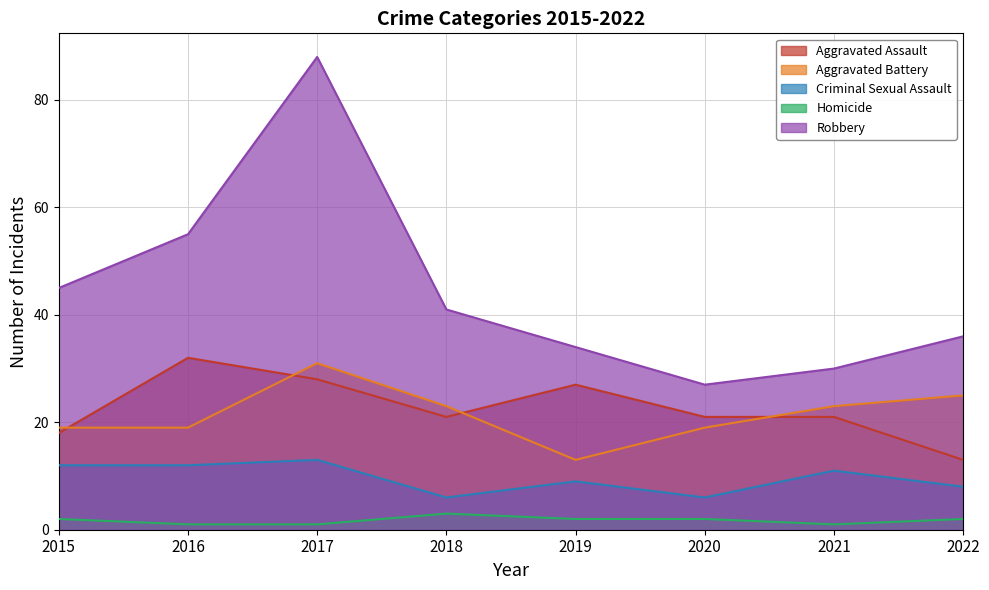

The Aggravated Battery series shows 19 at 2016. True or false?

True